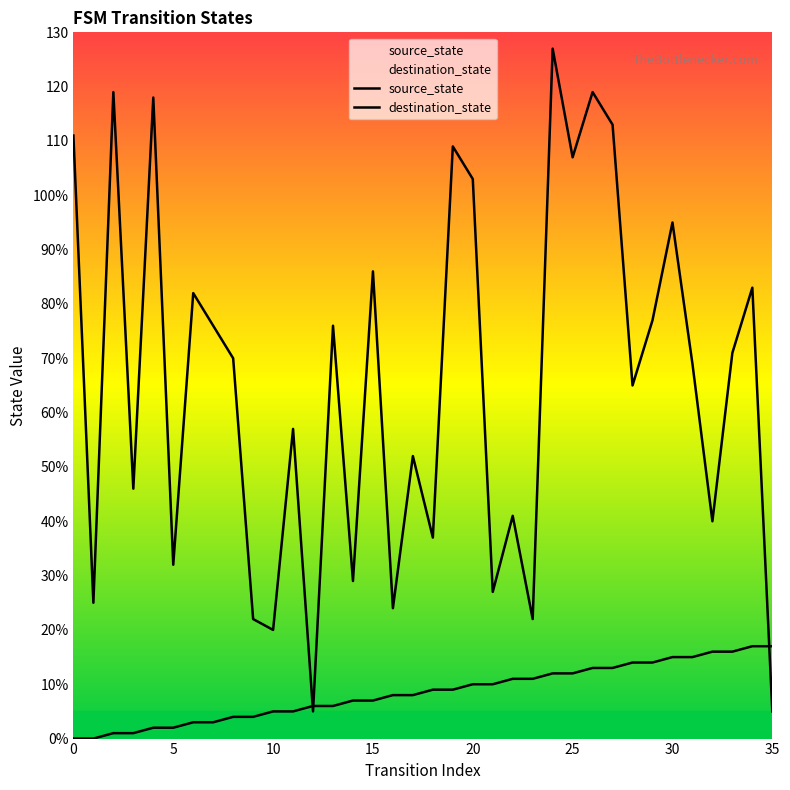

Reading left to right, list all the values displayed in this chart.

source_state: 0	0	1	1	2	2	3	3	4	4	5	5	6	6	7	7	8	8	9	9	10	10	11	11	12	12	13	13	14	14	15	15	16	16	17	17
destination_state: 111	25	119	46	118	32	82	76	70	22	20	57	5	76	29	86	24	52	37	109	103	27	41	22	127	107	119	113	65	77	95	69	40	71	83	5